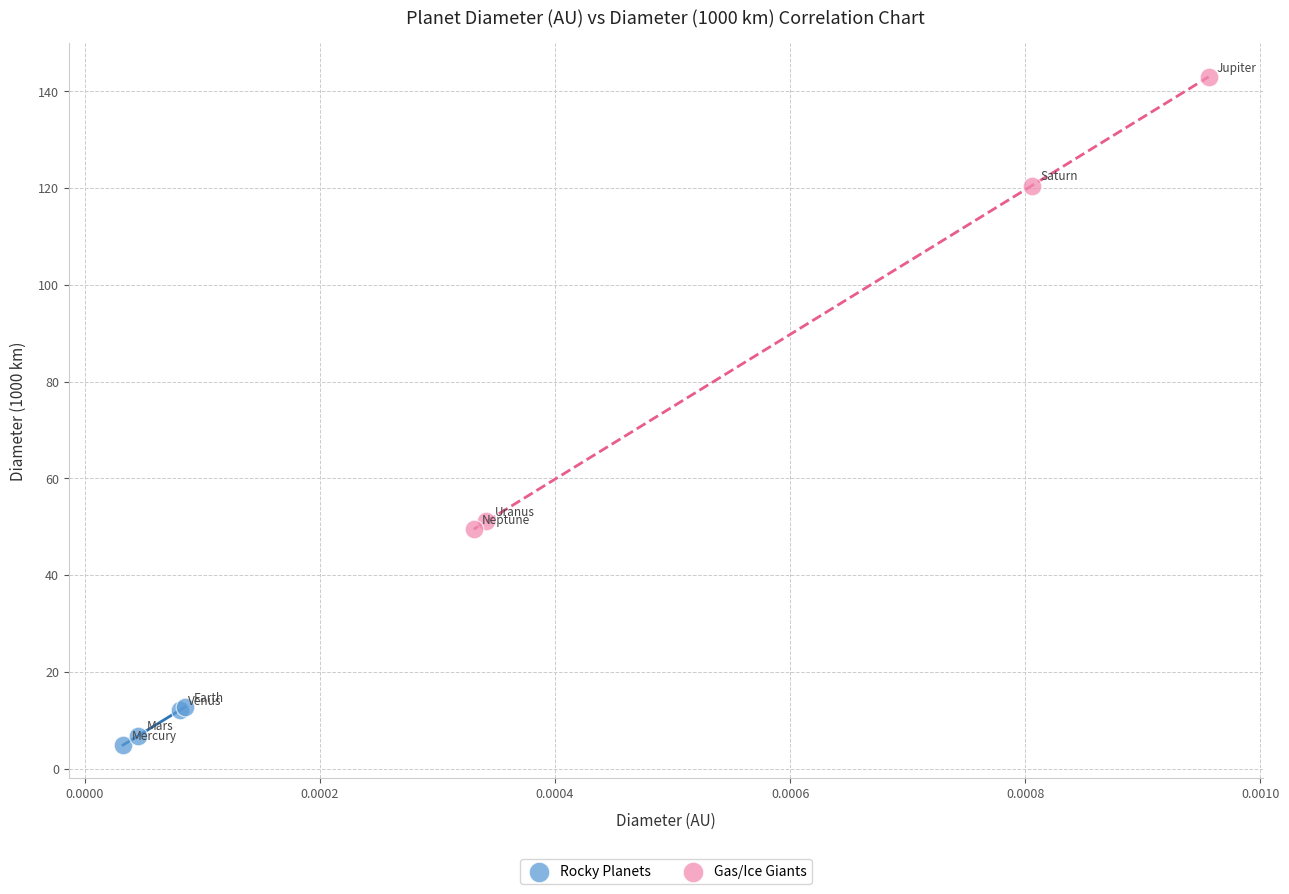

What are all the series names shown in the legend?

Rocky Planets, Gas/Ice Giants